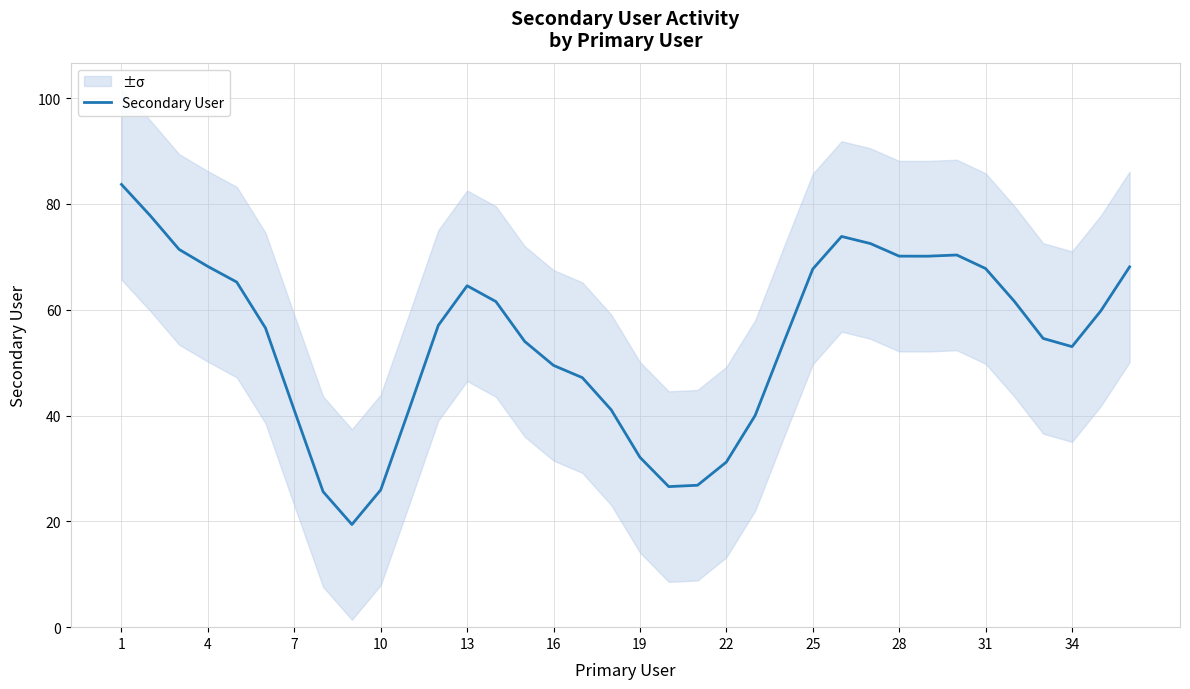

How many data points are above 57?

18